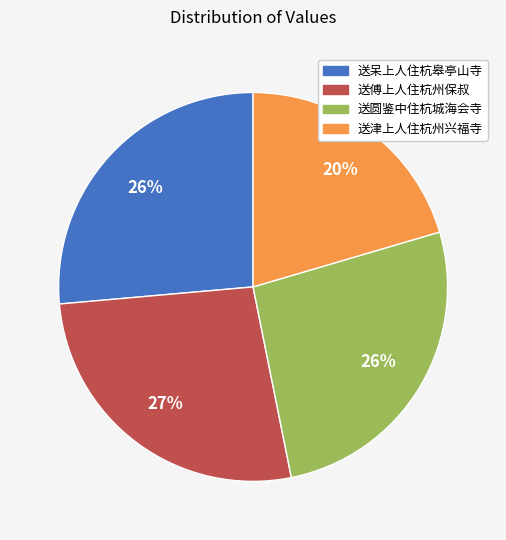

Is the sum of 送呆上人住杭皋亭山寺 and 送津上人住杭州兴福寺 greater than half?

No